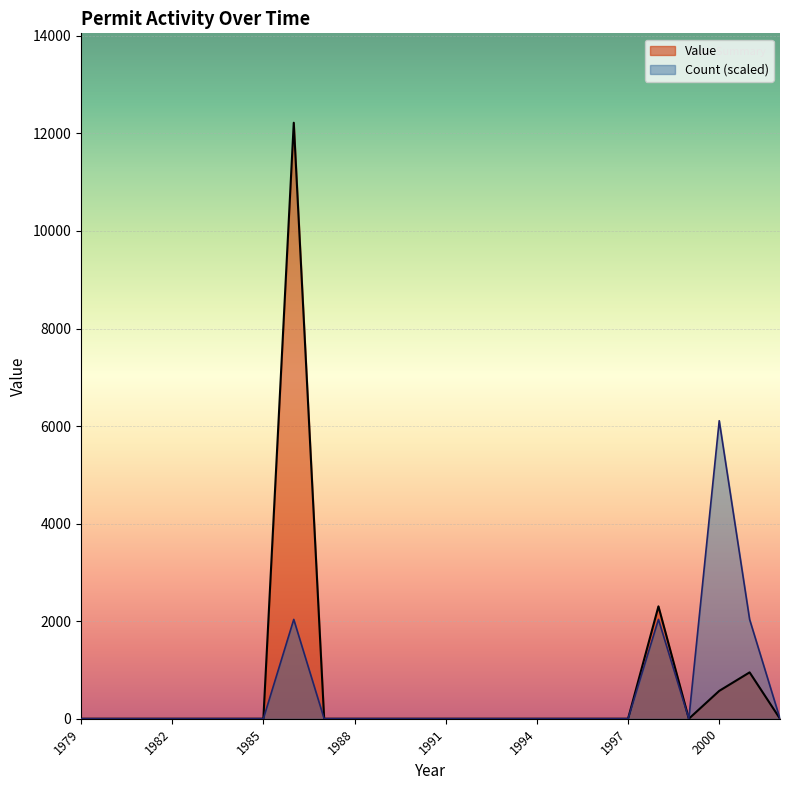

True or false: Count has more than 1 interior local peaks.

True